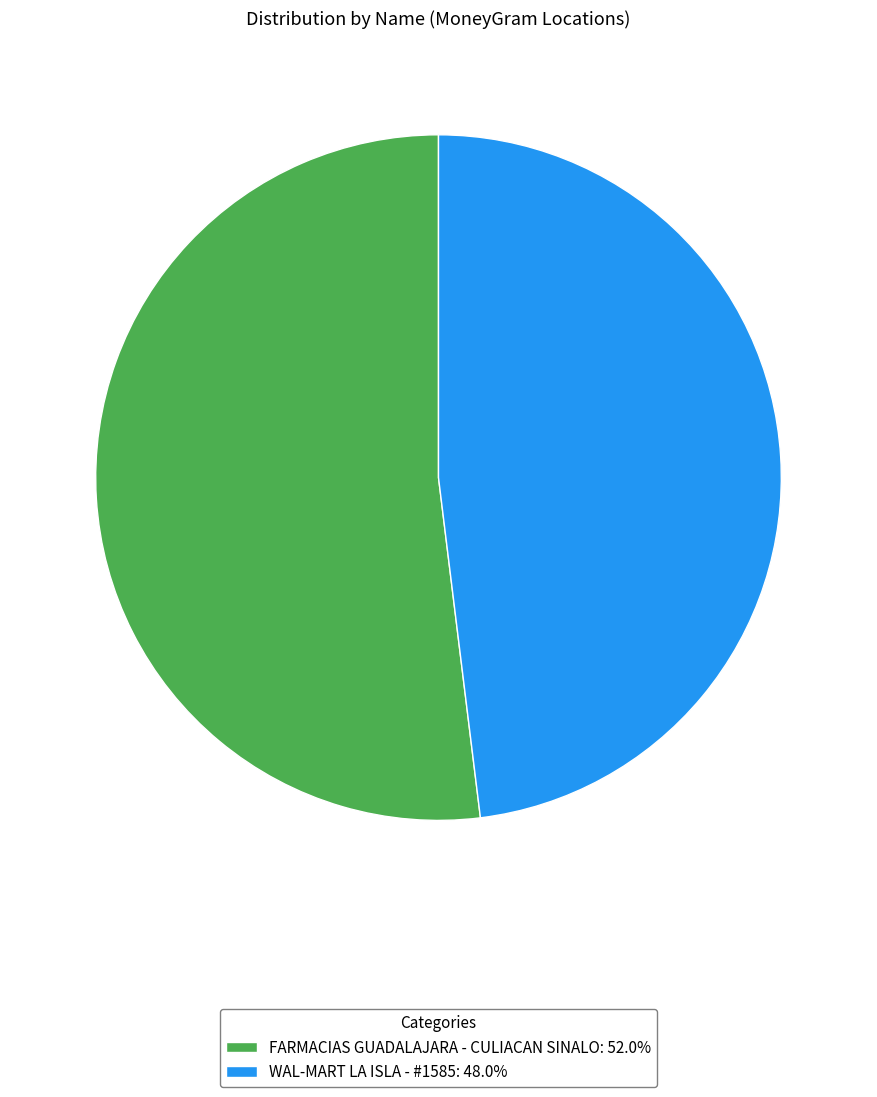

Which has a higher value, WAL-MART LA ISLA - #1585 or FARMACIAS GUADALAJARA - CULIACAN SINALO?

FARMACIAS GUADALAJARA - CULIACAN SINALO